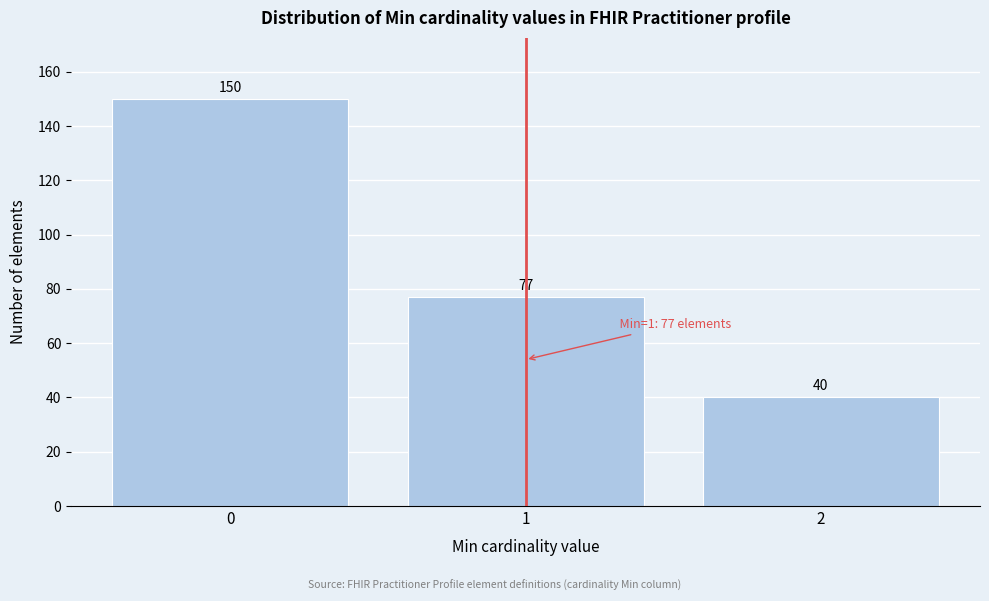

Reading left to right, list every bar in this chart as the range it spans on the x-axis followed by its height.

-0.5 to 0.5: 150
0.5 to 1.5: 77
1.5 to 2.5: 40